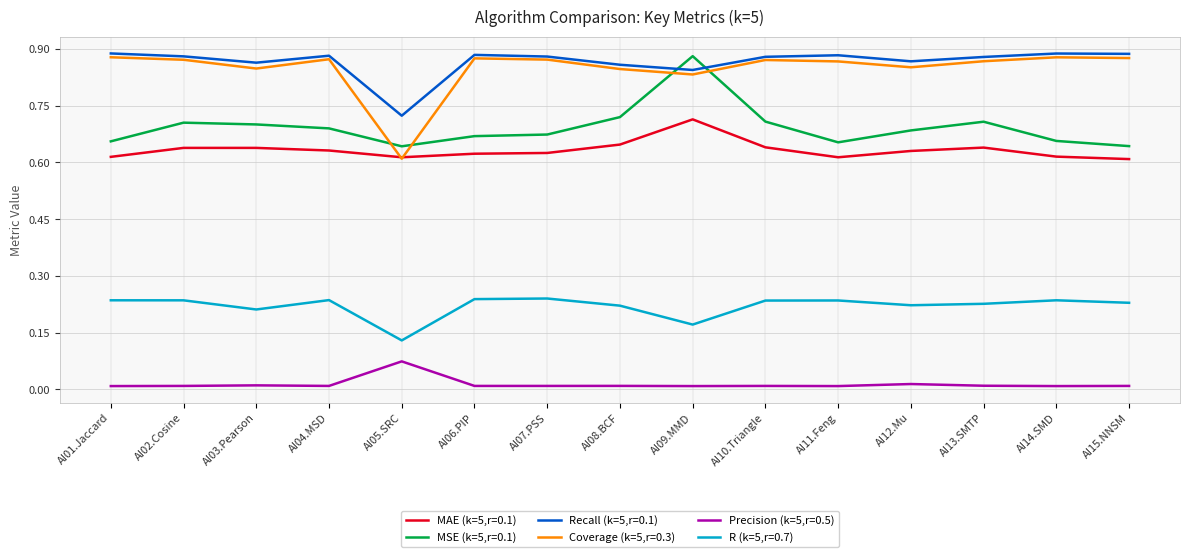

At which category does Coverage (k=5,r=0.3) reach its first local valley?

AI03.Pearson